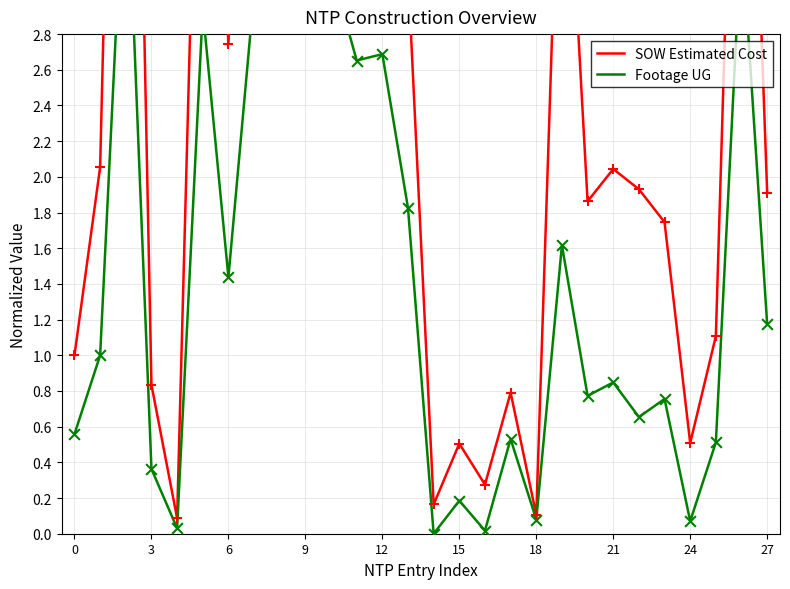

At how many categories does at least one series exceed 4?

10